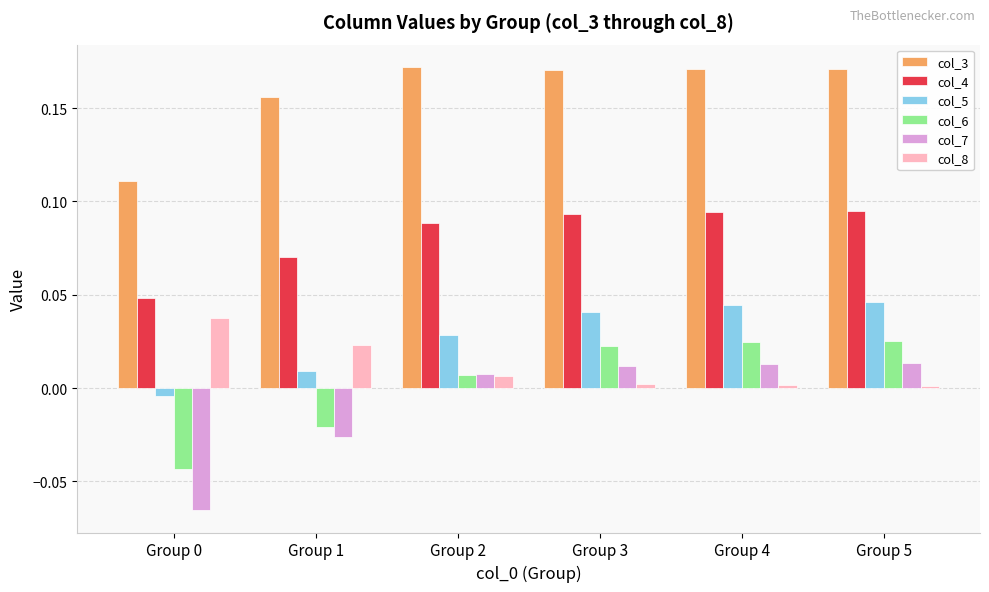

True or false: col_5 has a value of 0.0 at Group 4.

True